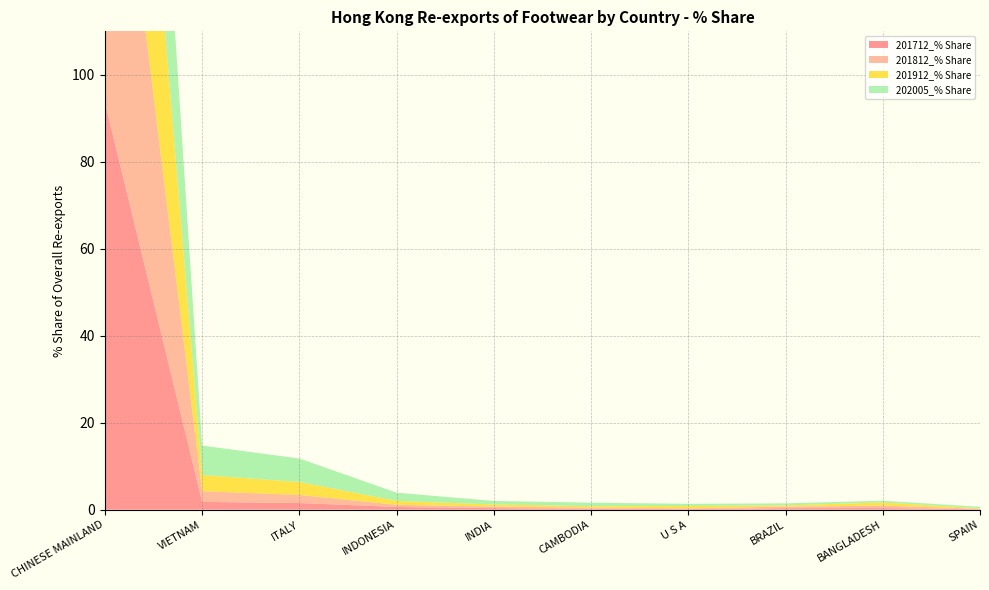

Reading right to left, what are all the values shown in this chart?

201712_% Share: SPAIN=0.1	BANGLADESH=0.4	BRAZIL=0.3	U S A=0.1	CAMBODIA=0.2	INDIA=0.4	INDONESIA=0.6	ITALY=1.5	VIETNAM=1.8	CHINESE MAINLAND=93.6
201812_% Share: SPAIN=0.1	BANGLADESH=0.6	BRAZIL=0.4	U S A=0.2	CAMBODIA=0.2	INDIA=0.4	INDONESIA=0.5	ITALY=1.9	VIETNAM=2.5	CHINESE MAINLAND=92.3
201912_% Share: SPAIN=0.1	BANGLADESH=0.7	BRAZIL=0.3	U S A=0.5	CAMBODIA=0.3	INDIA=0.5	INDONESIA=0.9	ITALY=3.0	VIETNAM=3.7	CHINESE MAINLAND=88.9
202005_% Share: SPAIN=0.3	BANGLADESH=0.4	BRAZIL=0.5	U S A=0.5	CAMBODIA=0.8	INDIA=0.8	INDONESIA=1.9	ITALY=5.4	VIETNAM=6.8	CHINESE MAINLAND=80.9